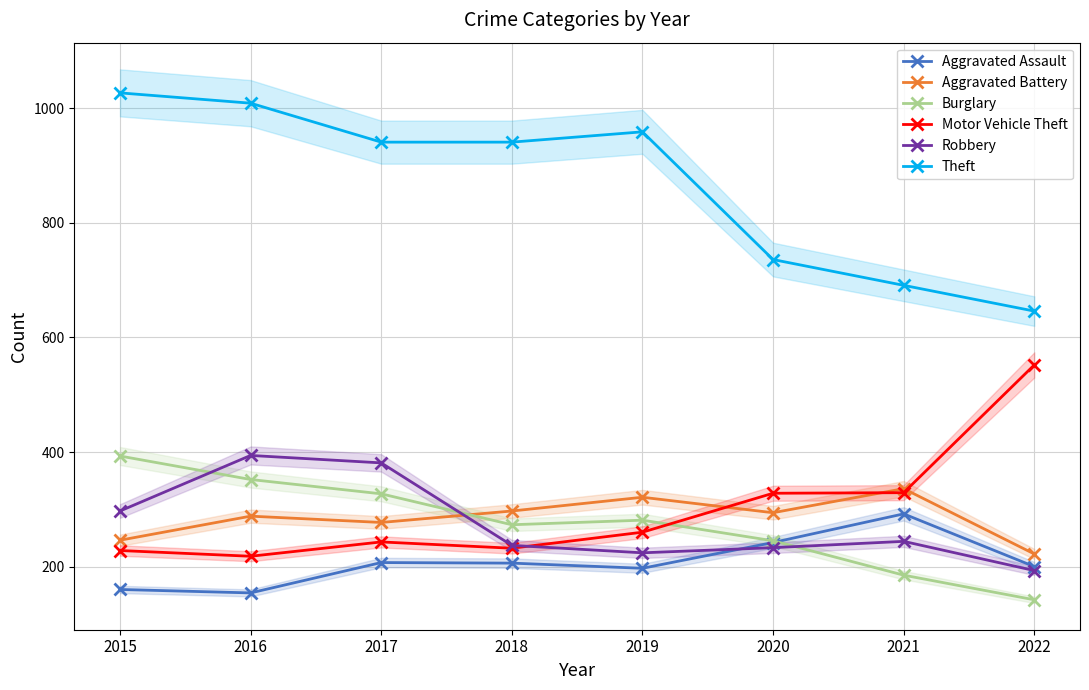

Reading left to right, list all the values displayed in this chart.

Aggravated Assault: 2015=160	2016=154	2017=207	2018=206	2019=197	2020=242	2021=292	2022=200
Aggravated Battery: 2015=246	2016=288	2017=277	2018=297	2019=321	2020=294	2021=336	2022=222
Burglary: 2015=393	2016=352	2017=327	2018=273	2019=281	2020=245	2021=185	2022=142
Motor Vehicle Theft: 2015=228	2016=218	2017=243	2018=232	2019=260	2020=328	2021=329	2022=552
Robbery: 2015=297	2016=394	2017=381	2018=237	2019=224	2020=233	2021=244	2022=193
Theft: 2015=1027	2016=1009	2017=941	2018=941	2019=959	2020=736	2021=691	2022=646